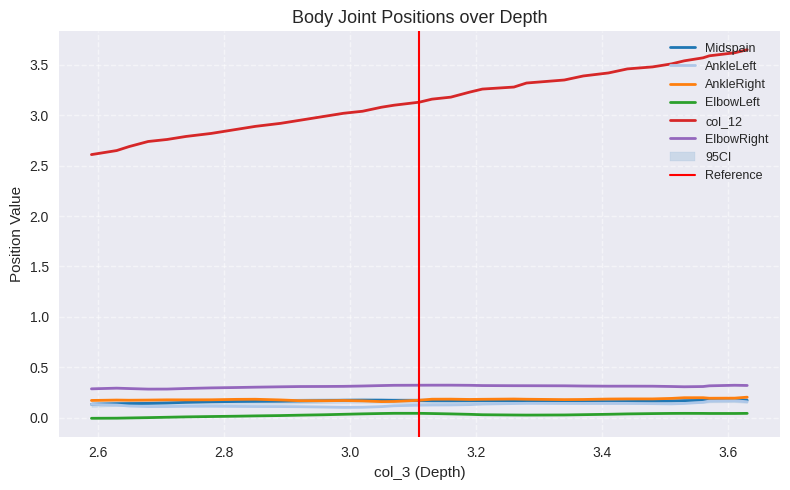

What are all the series names shown in the legend?

Midspain, AnkleLeft, AnkleRight, ElbowLeft, col_12, ElbowRight